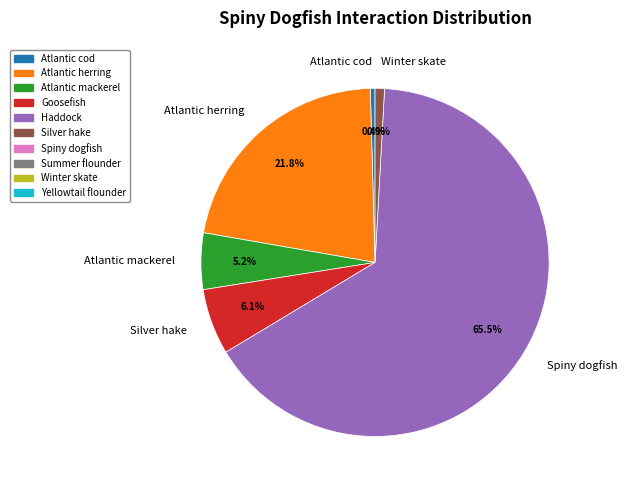

Is it true that Spiny dogfish is 77% of the pie?

False